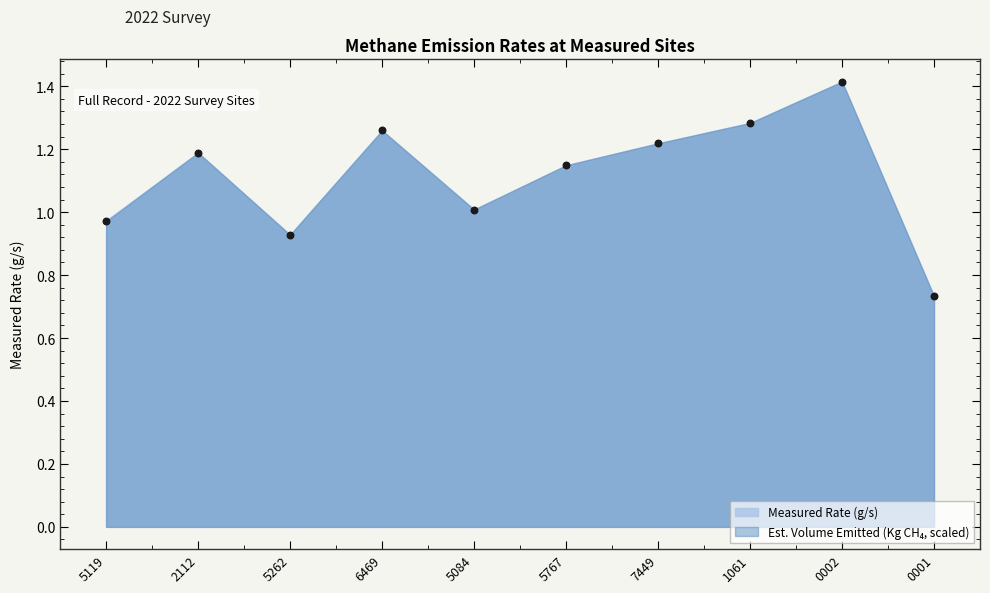

Which series has the widest spread of Y values?

Measured Rate (g/s)